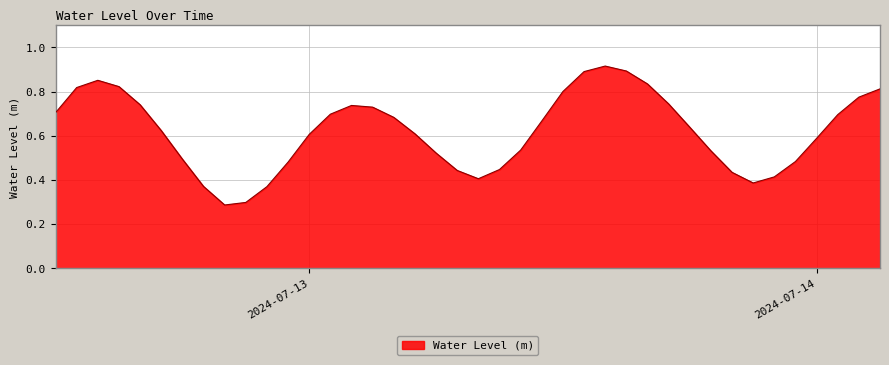

How many lines are shown in the chart?

1